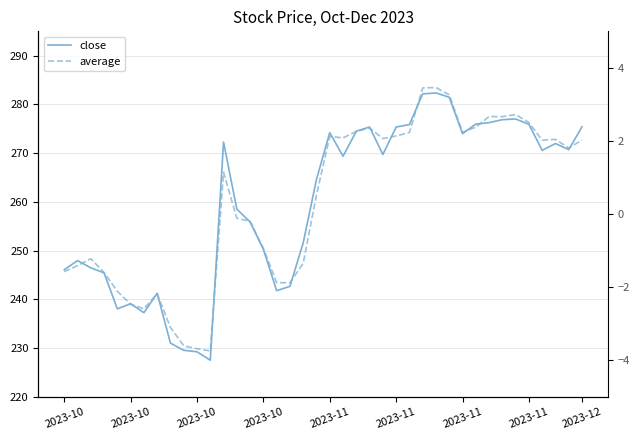

Between 33 and 35, which series saw the biggest shift?

average